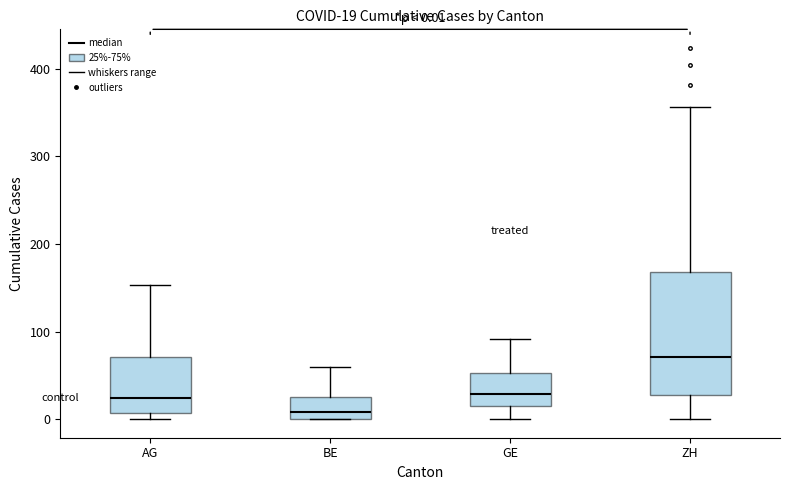

Which box's median line is the lowest?

BE